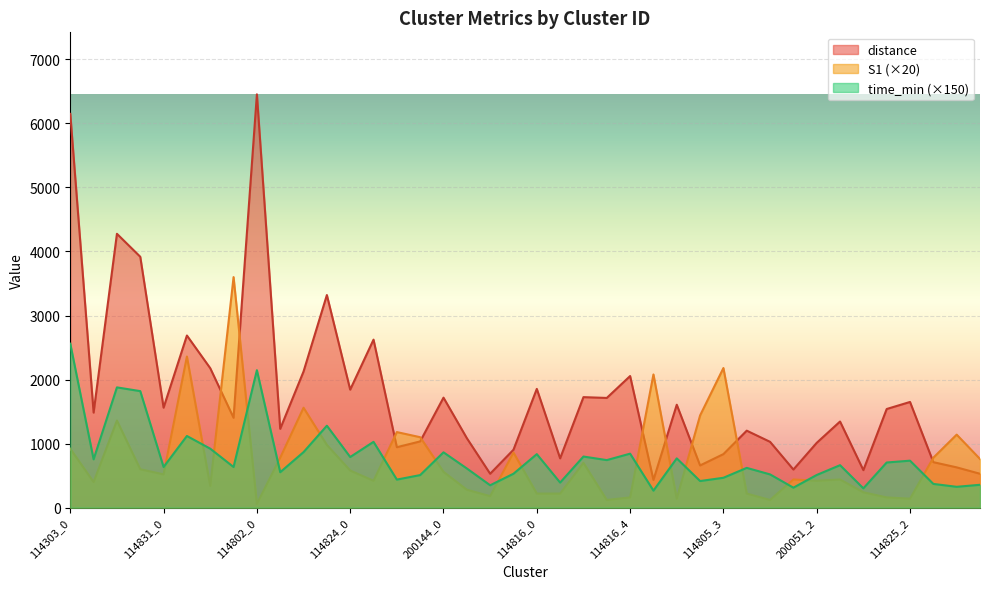

List the series in order of their peak value, highest first.

distance, S1 (×20), time_min (×150)